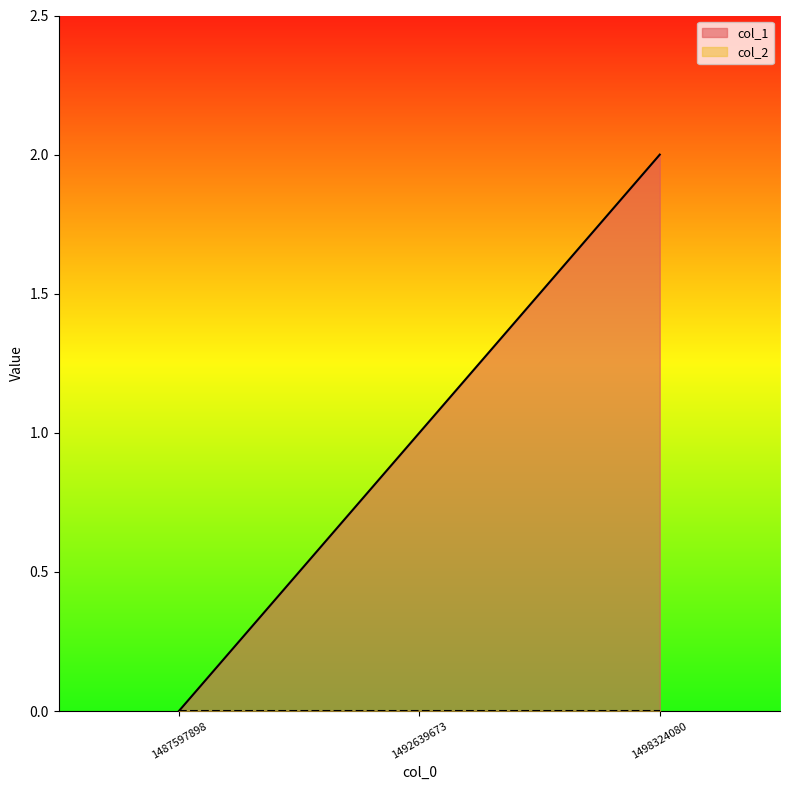

Which label corresponds to the smallest value in the chart?

1487597898